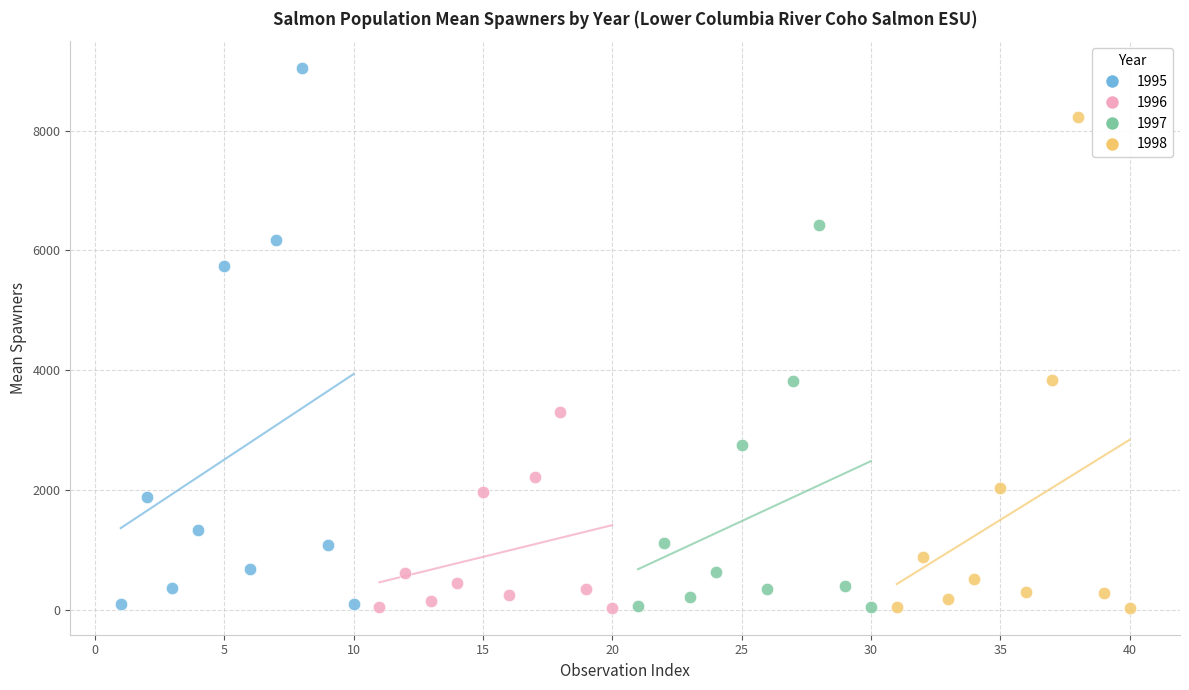

Which series has the widest spread of Y values?

1995